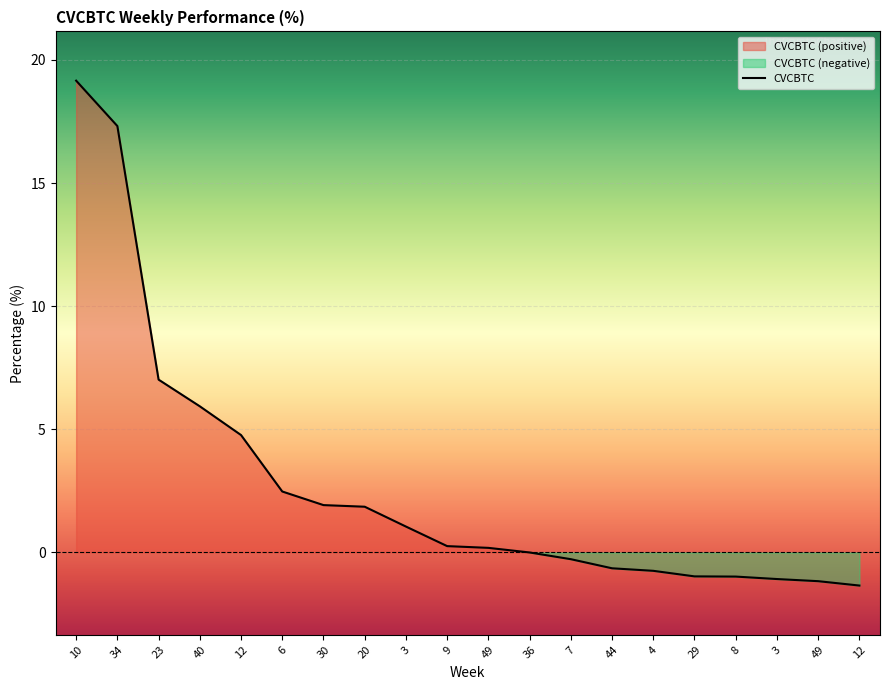

Where is the data nearest to the value 8?

23